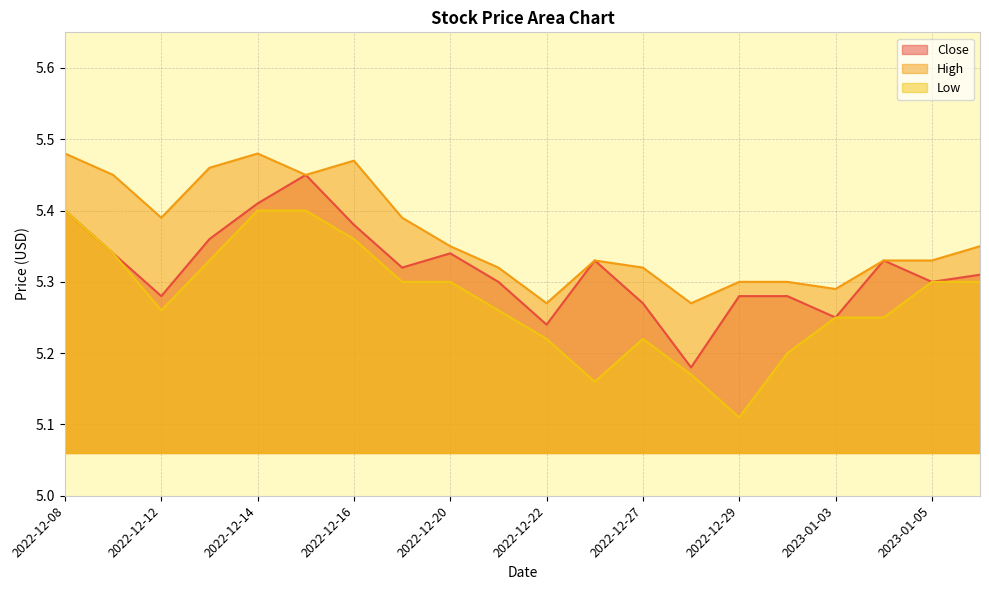

What is the maximum value for Close?

5.4